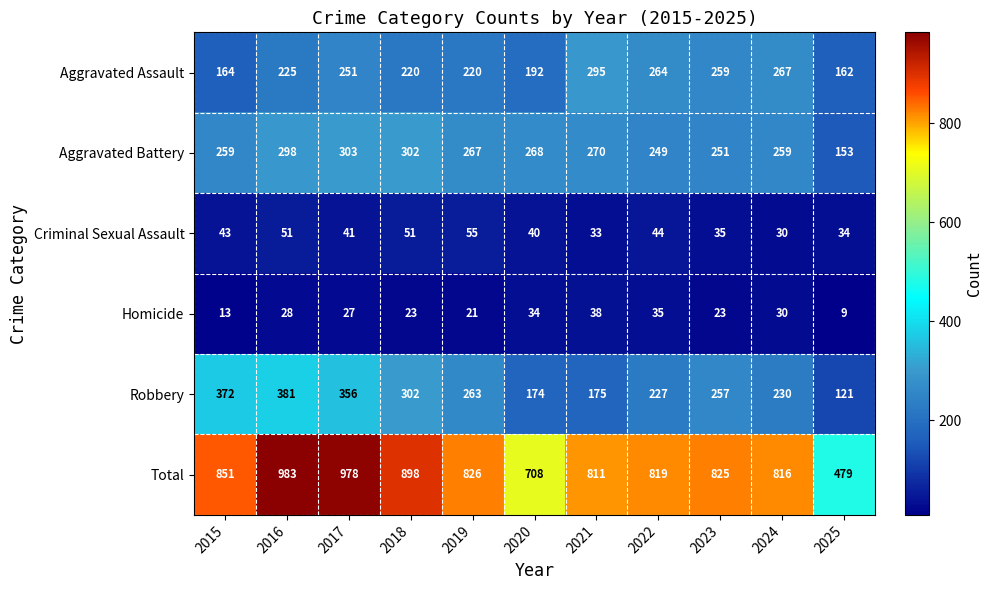

What is the difference between the maximum and minimum values in the Homicide series?

29